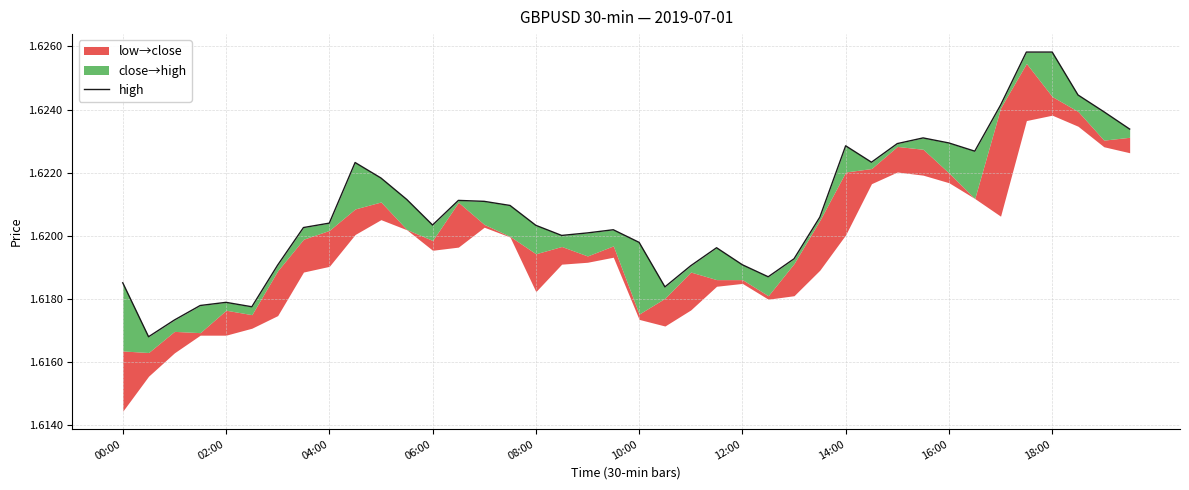

Reading right to left, extract all data points from this chart.

1.6	1.6	1.6	1.6	1.6	1.6	1.6	1.6	1.6	1.6	1.6	1.6	1.6	1.6	1.6	1.6	1.6	1.6	1.6	1.6	1.6	1.6	1.6	1.6	1.6	1.6	1.6	1.6	1.6	1.6	1.6	1.6	1.6	1.6	1.6	1.6	1.6	1.6	1.6	1.6